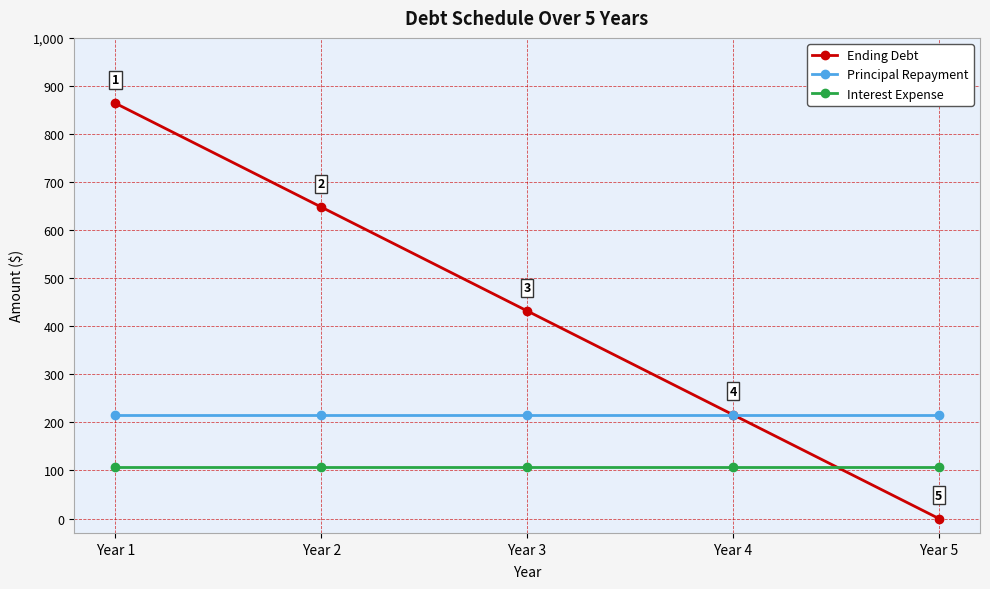

True or false: Ending Debt has more than 1 points higher than both neighbors.

False